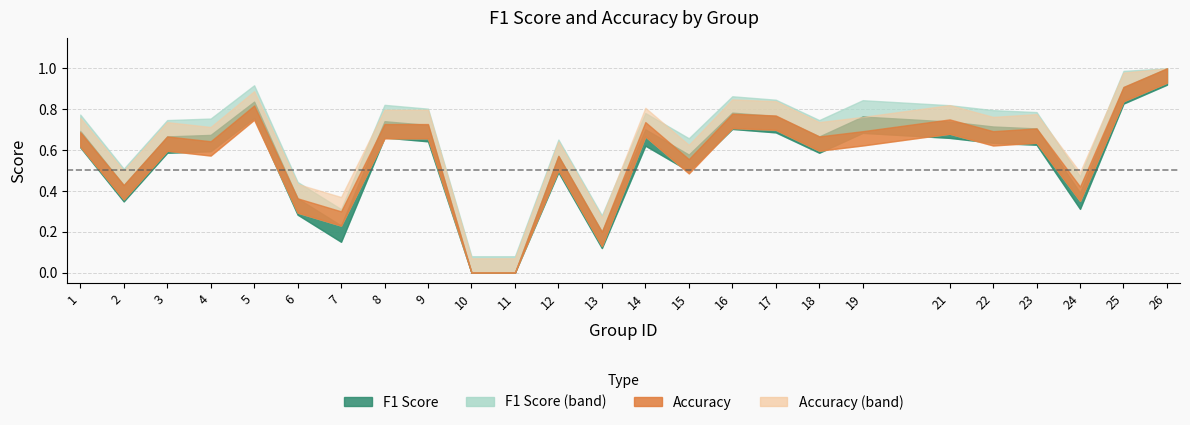

True or false: accuracy and f1 cross at least once.

True